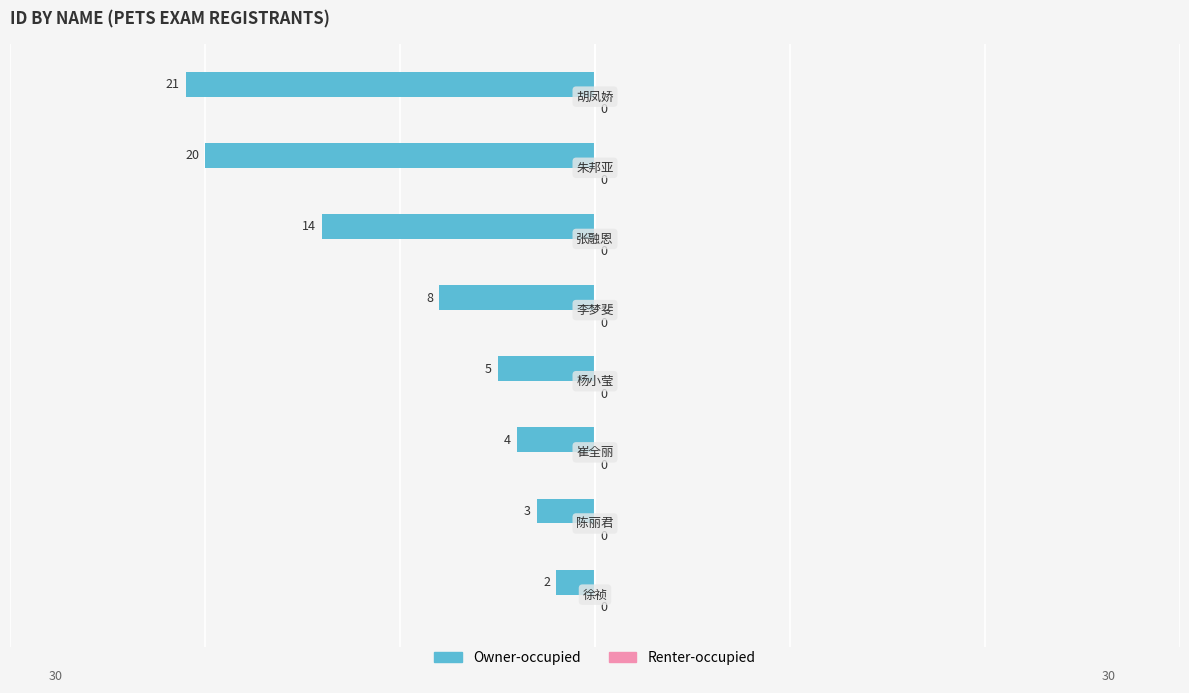

How many bars are there in total?

8